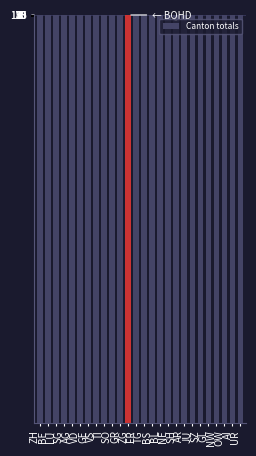

Rank the categories by value from highest to lowest.

ZH, BE, LU, SG, AG, VD, GE, VS, TI, SO, GR, ZG, FR, TG, BS, BL, NE, SH, AR, JU, SZ, GL, NW, OW, AI, UR